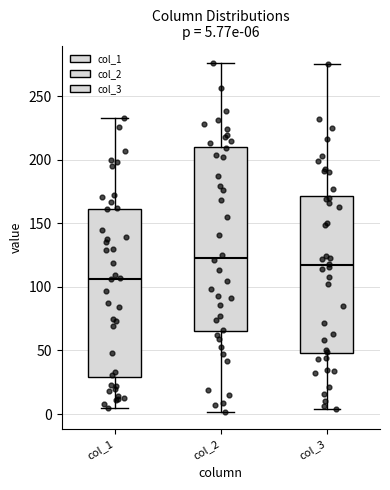

Which box is the tallest, from its lower edge to its upper edge?

col_2